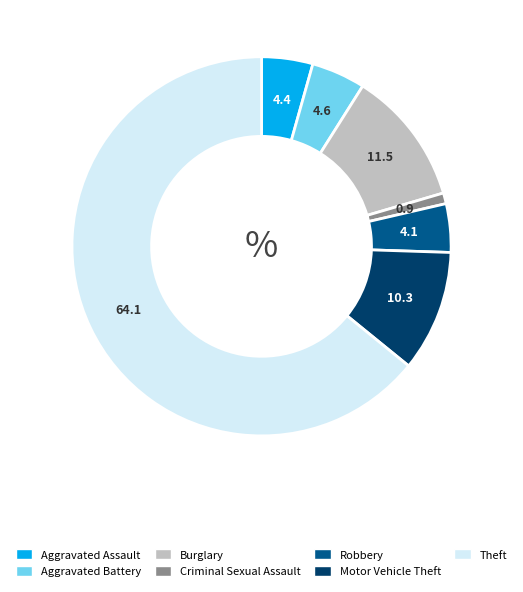

Which category accounts for the majority?

Theft